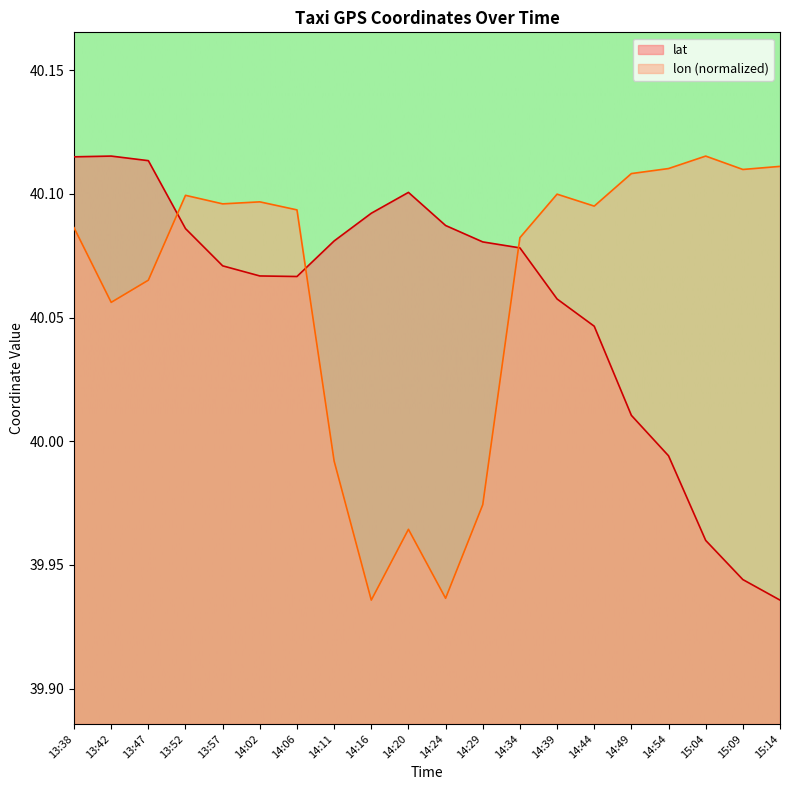

At which label does lon reach its peak?

15:04